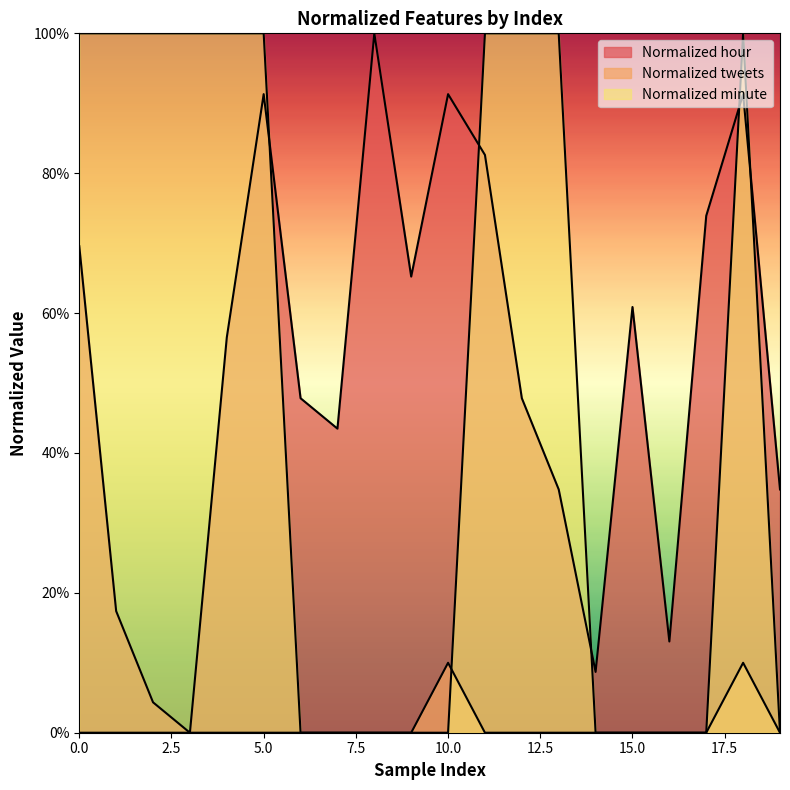

True or false: Normalized tweets and Normalized hour intersect in this chart.

False